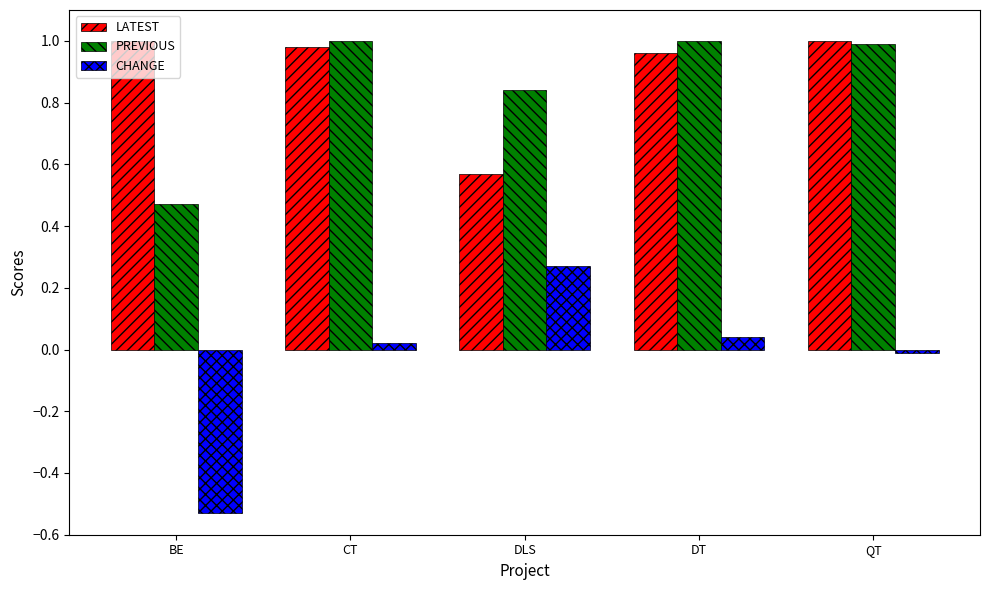

What is the total value across all series at BE?

0.9